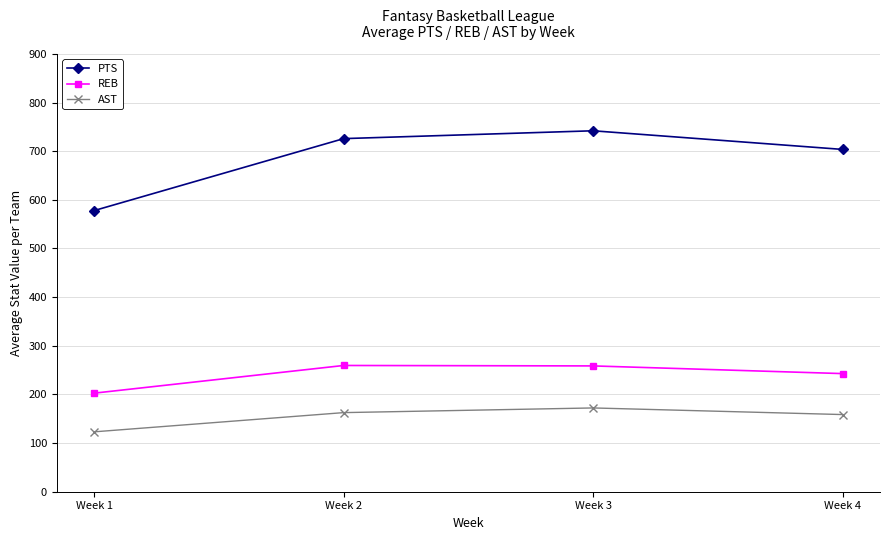

Which series has the widest spread of values?

PTS